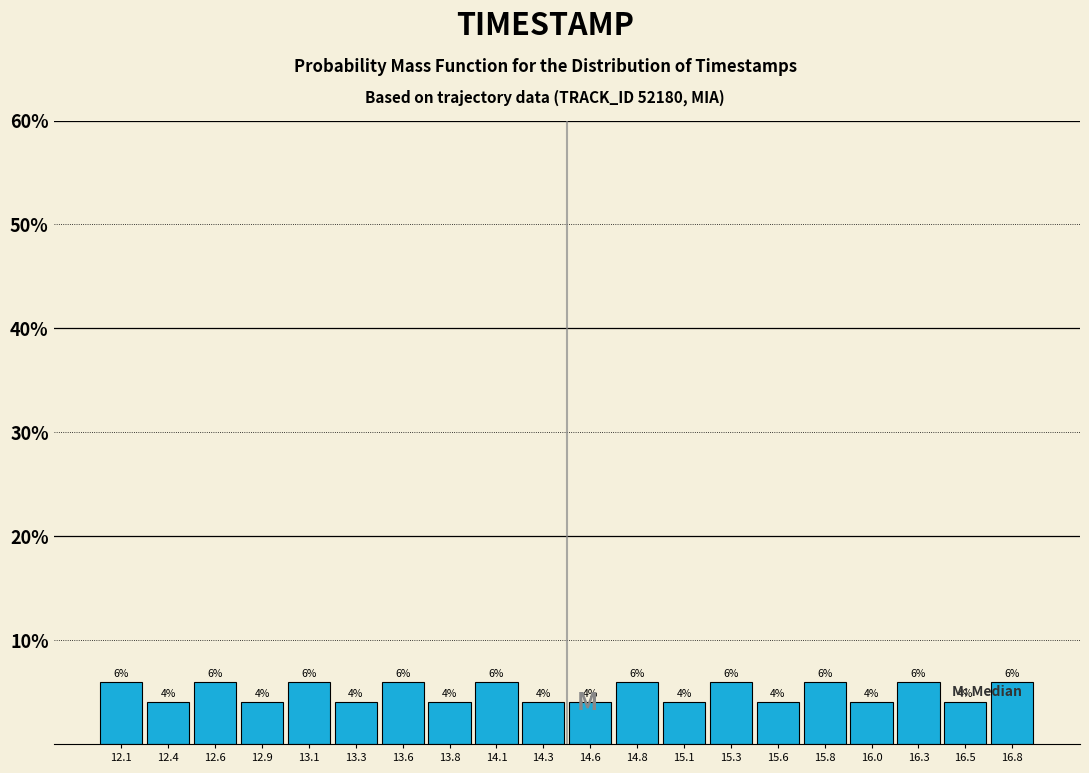

How tall is the bar that spans 14.940 to 15.185 on the x-axis? The bar edges are not printed on the chart, so give them approximately, as read against the axis.

4